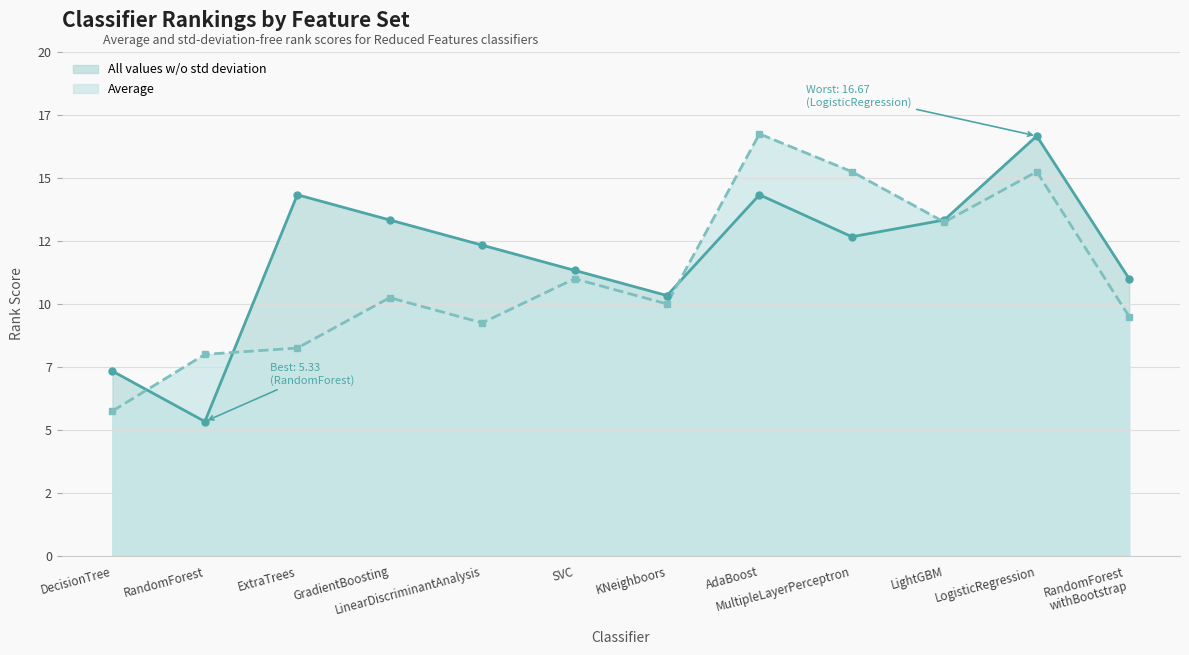

What is the value of the Average point at the 10th from the left?

13.2